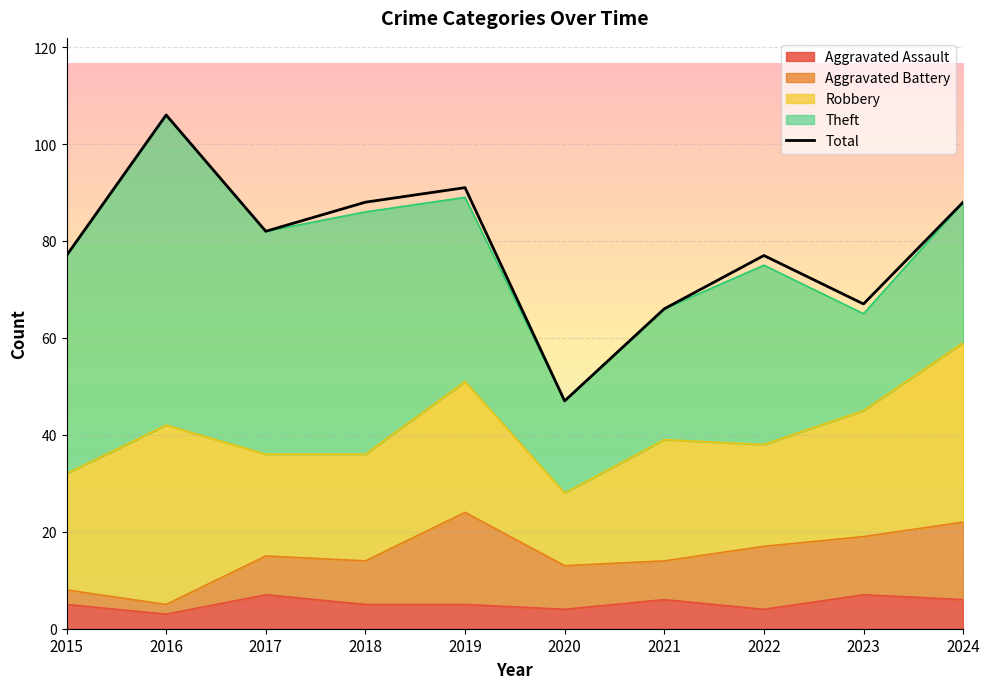

Between 2020 and 2022, which is larger?

2022